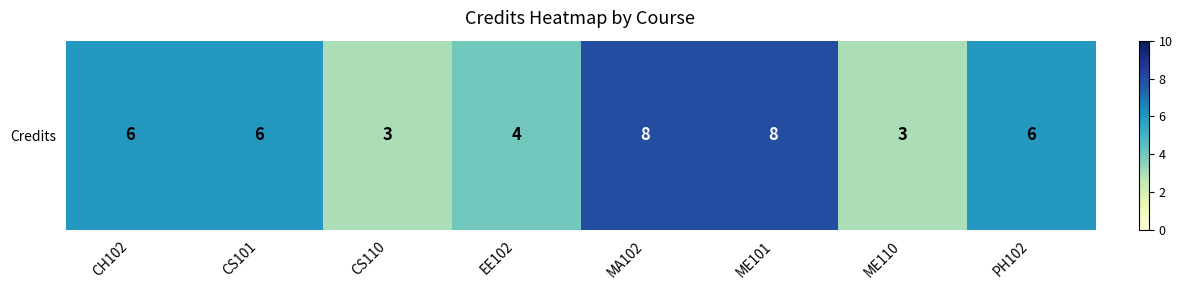

What is the difference between the second highest and minimum values?

5